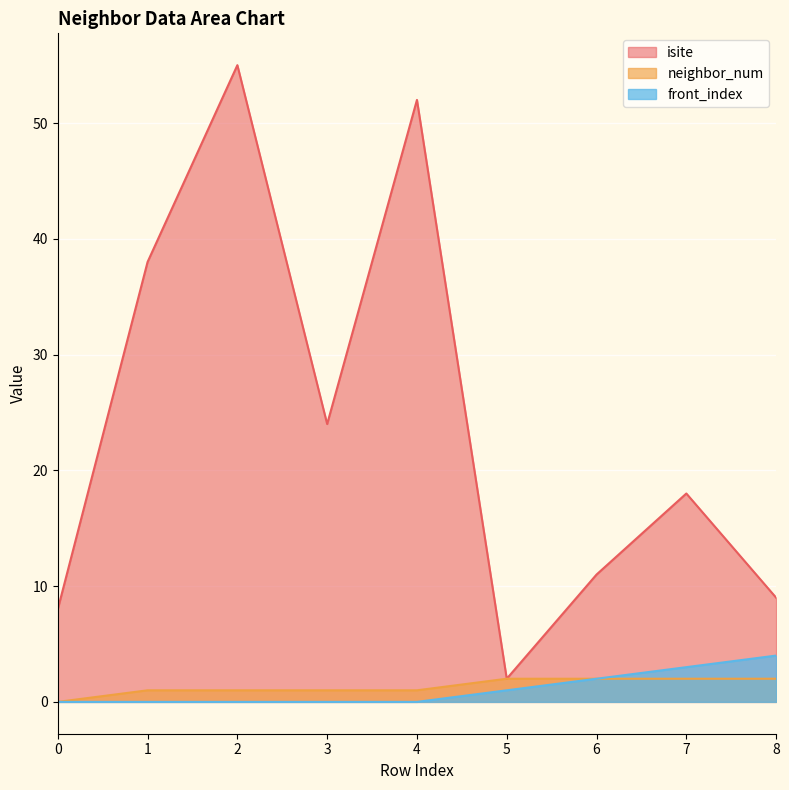

Between 8 and 1, which is larger?

1